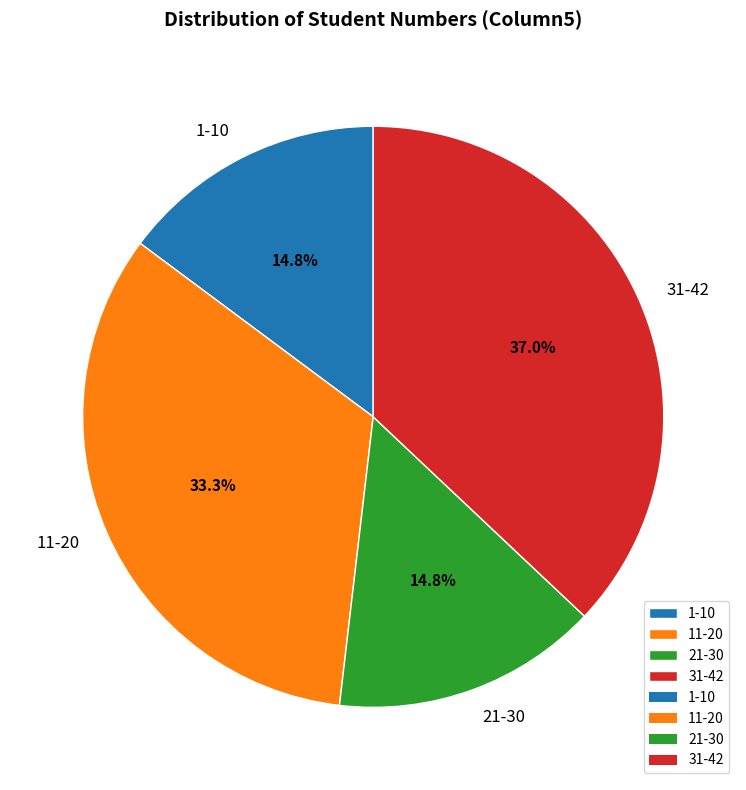

Is the sum of 1-10 and 31-42 greater than half?

Yes